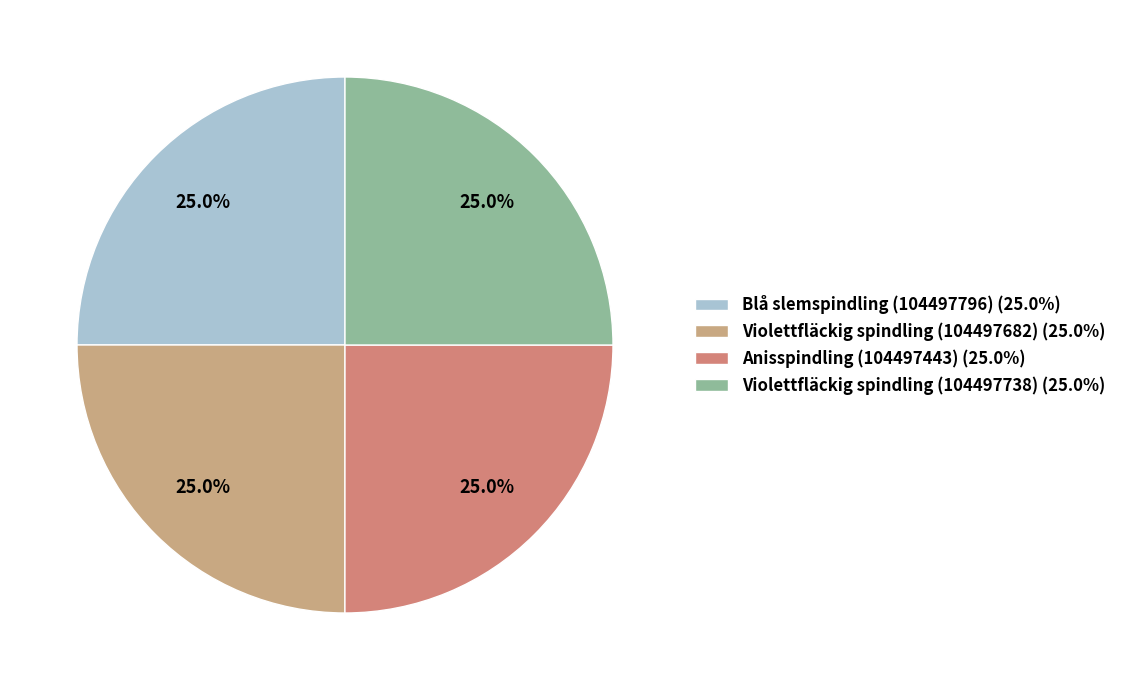

Does Blå slemspindling (104497796) account for over 50% of the chart?

No